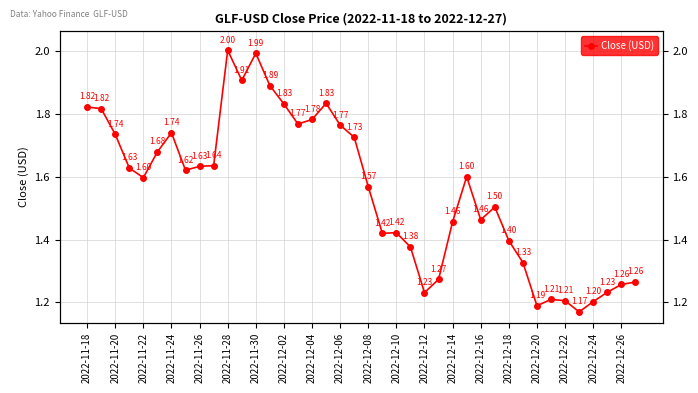

What is the sum of all values?

62.2